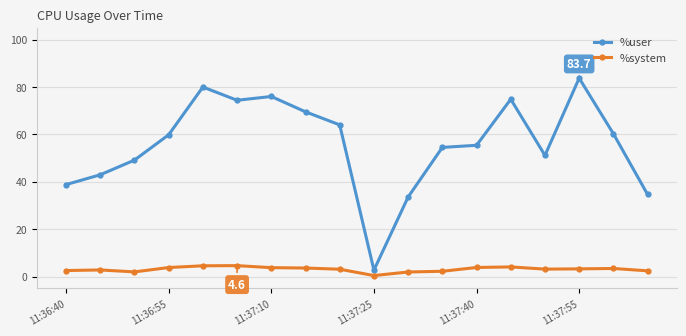

Which series has the widest spread of values?

%user